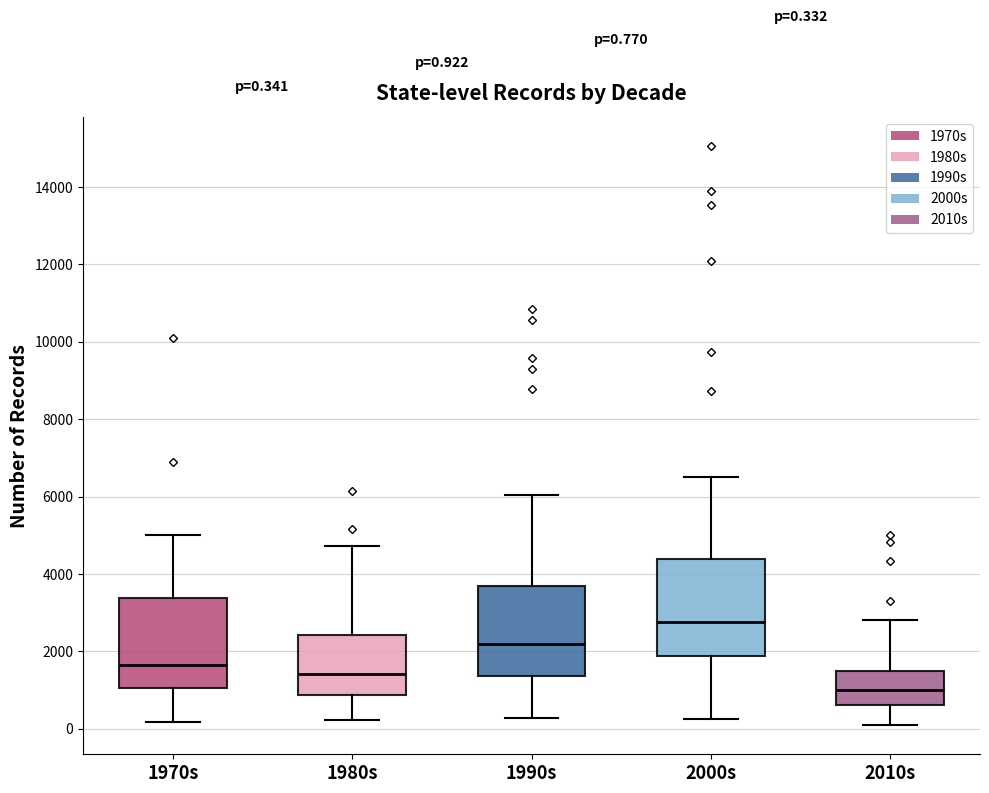

Which box's median line is the lowest?

2010s